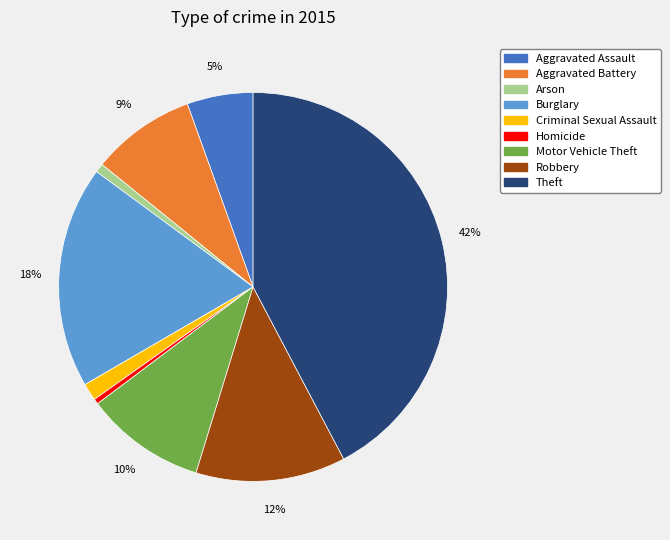

Which category has the biggest portion of the pie?

Theft